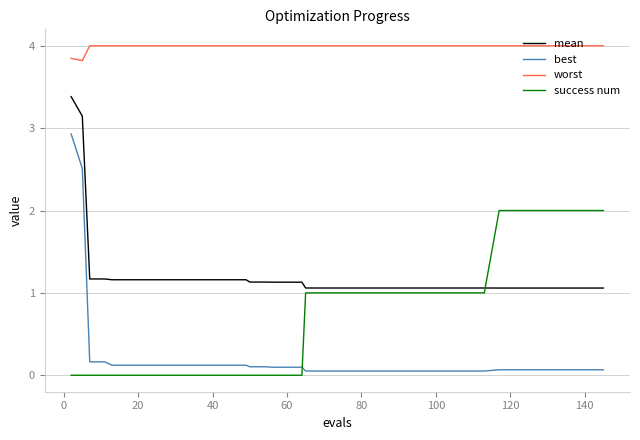

What is the highest value of the mean series?

3.4